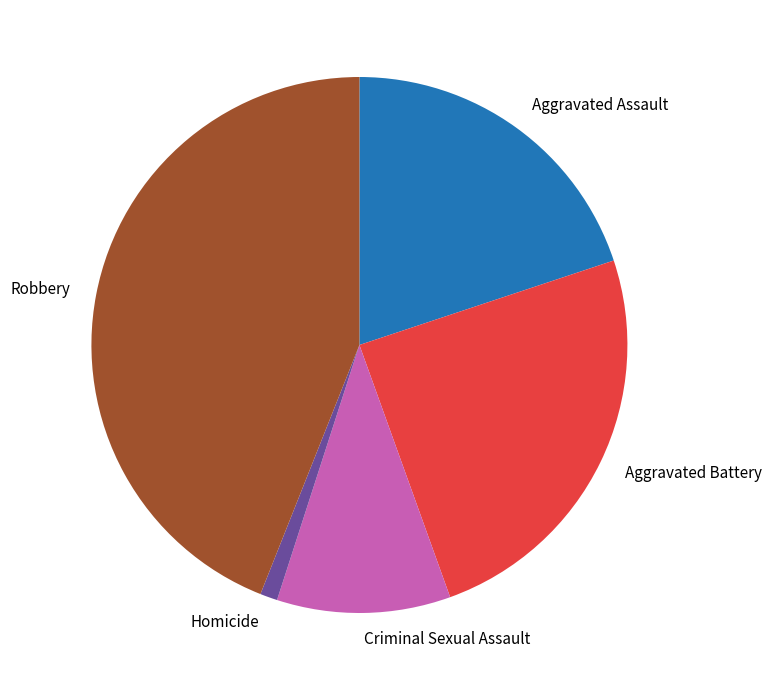

Is the sum of Robbery and Homicide greater than half?

No